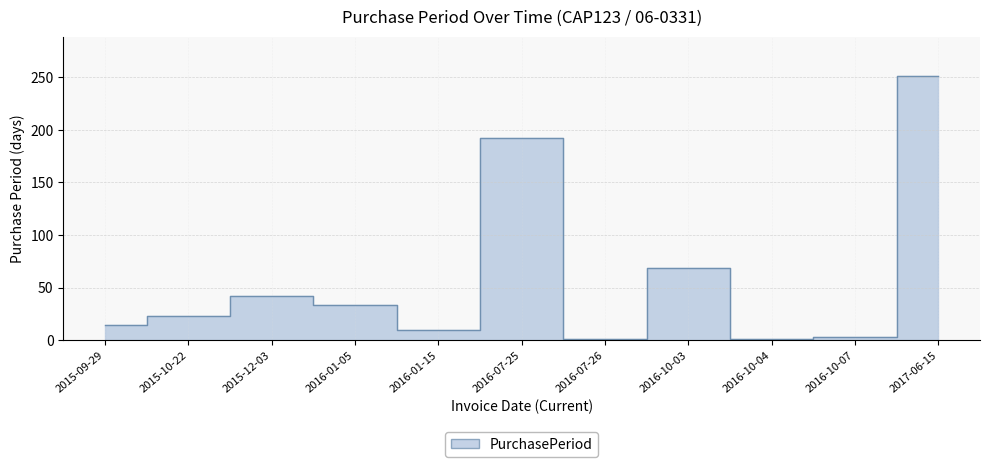

What is the approximate value at 2017-06-15, to the nearest 5?

250